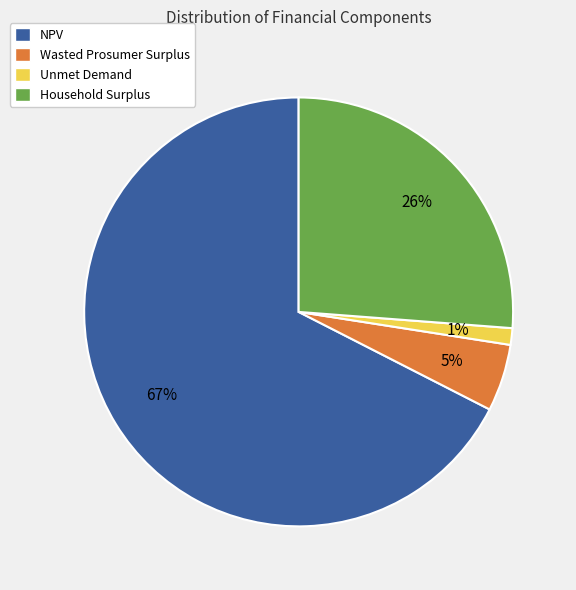

Does NPV represent more than half of the total?

Yes